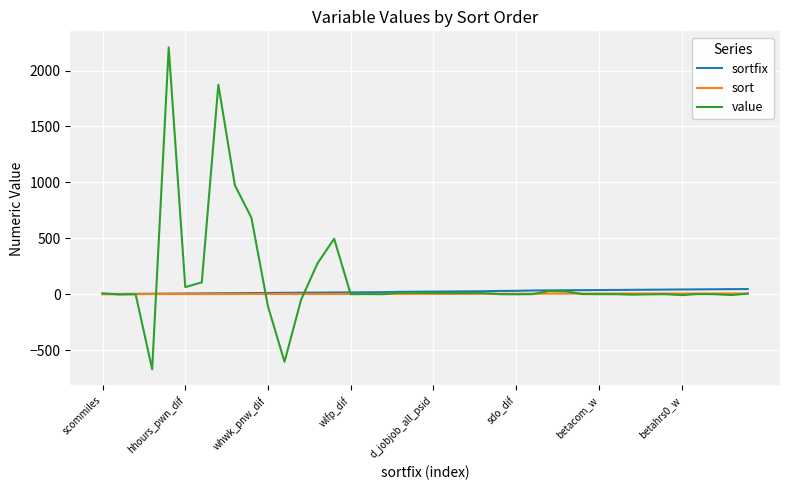

Which series has the largest range (max minus min)?

value